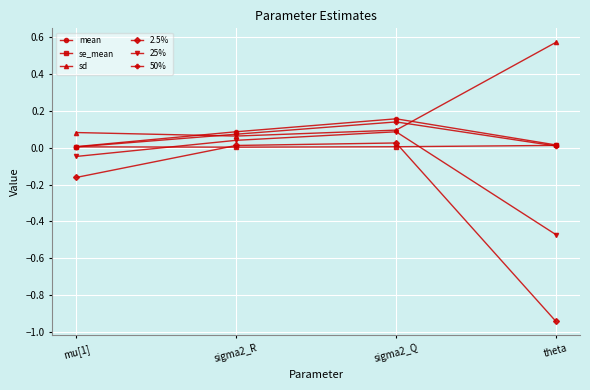

Which label corresponds to the smallest value in the chart?

theta